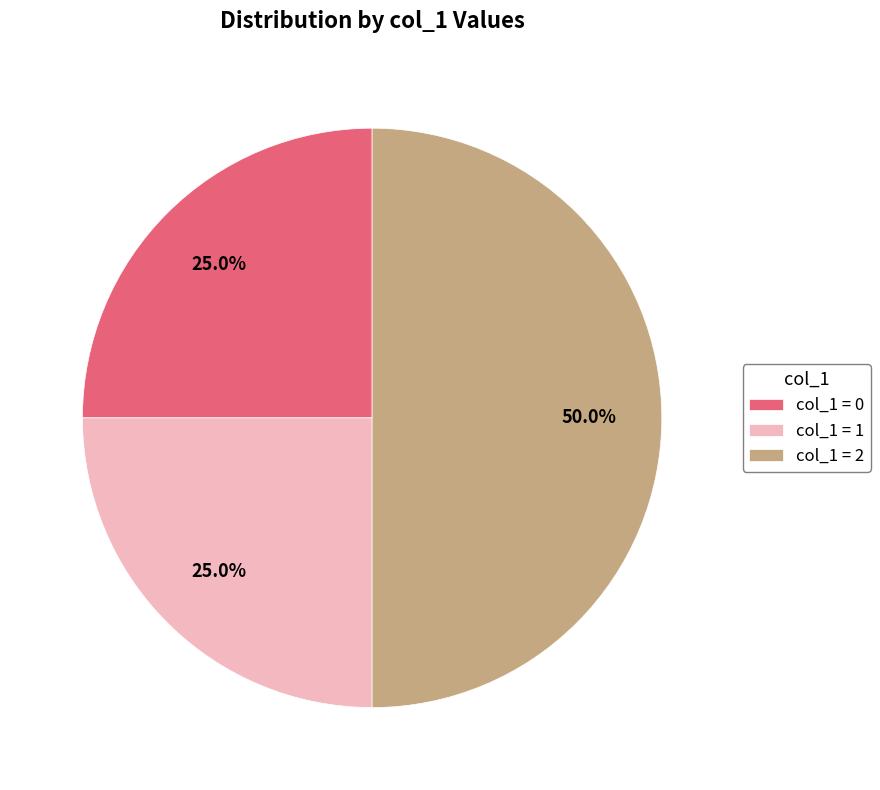

Which has a higher value, col_1 = 0 or col_1 = 2?

col_1 = 2